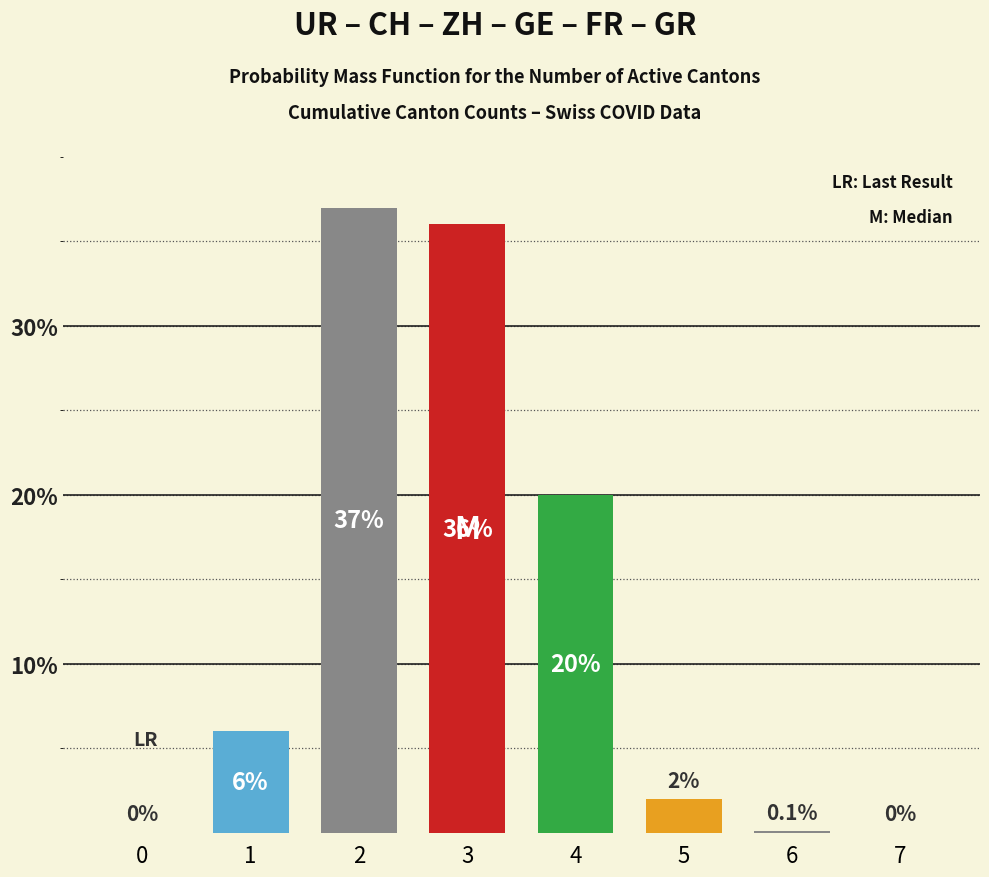

At which label is the value closest to 18?

4